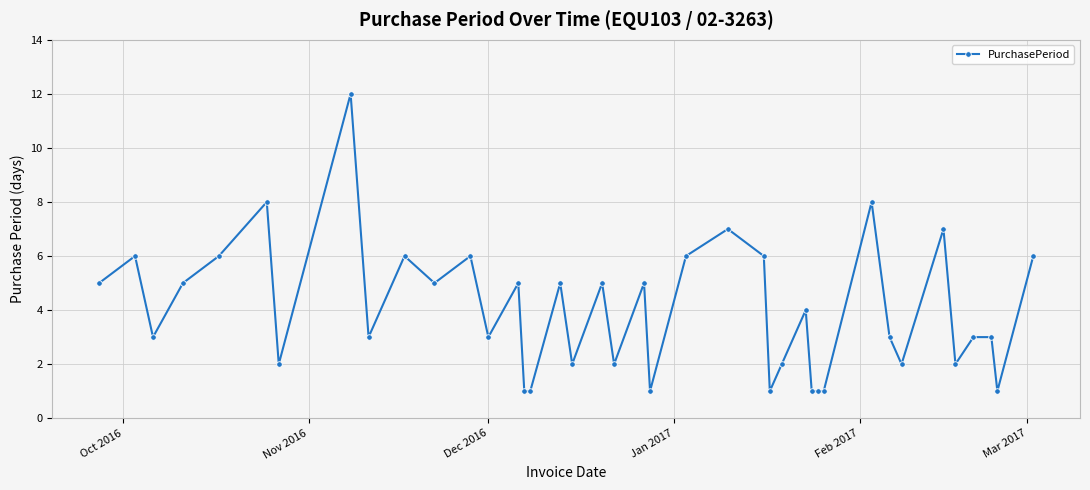

What is the sum of all values?

161